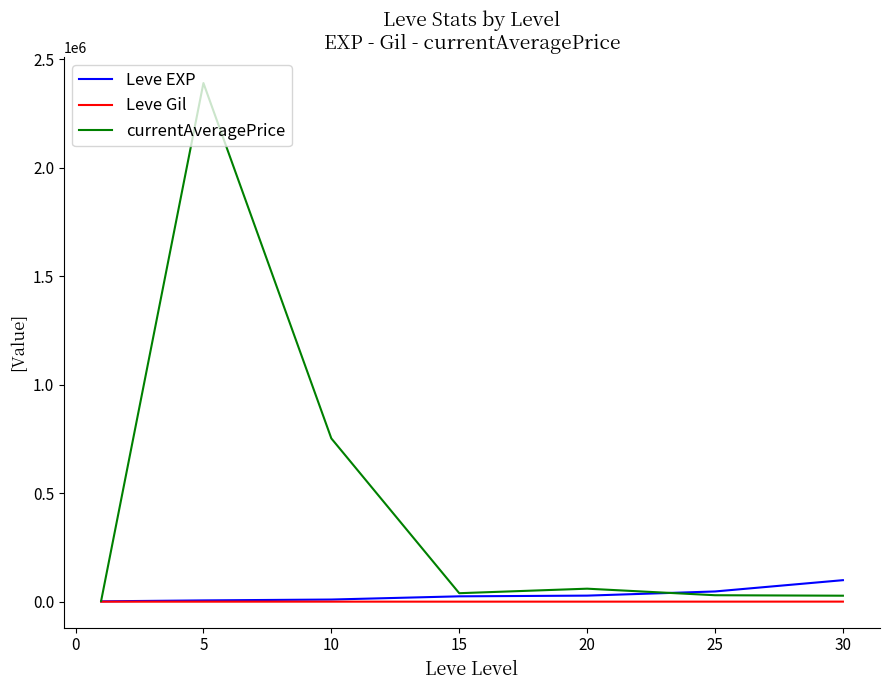

What is the sum of all Leve EXP values?

216930.0